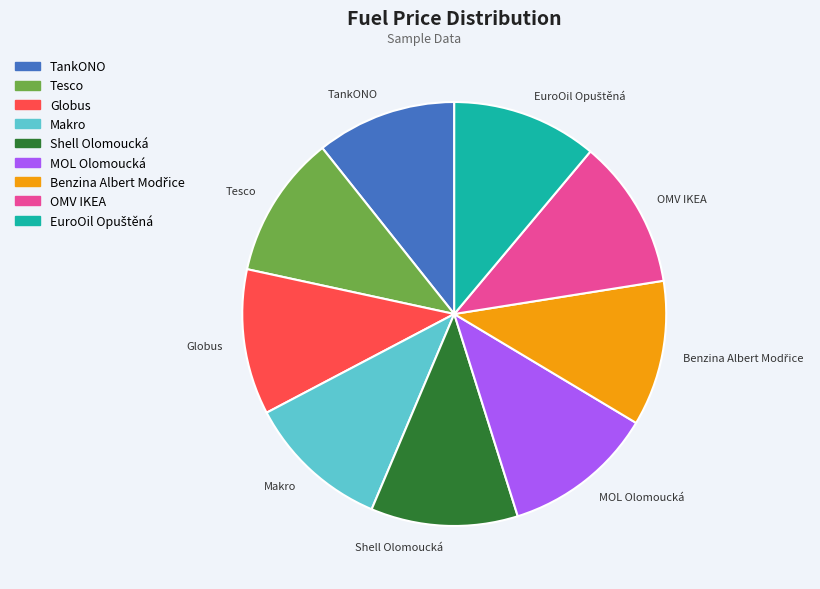

Do MOL Olomoucká and Makro together represent more than half of the pie?

No